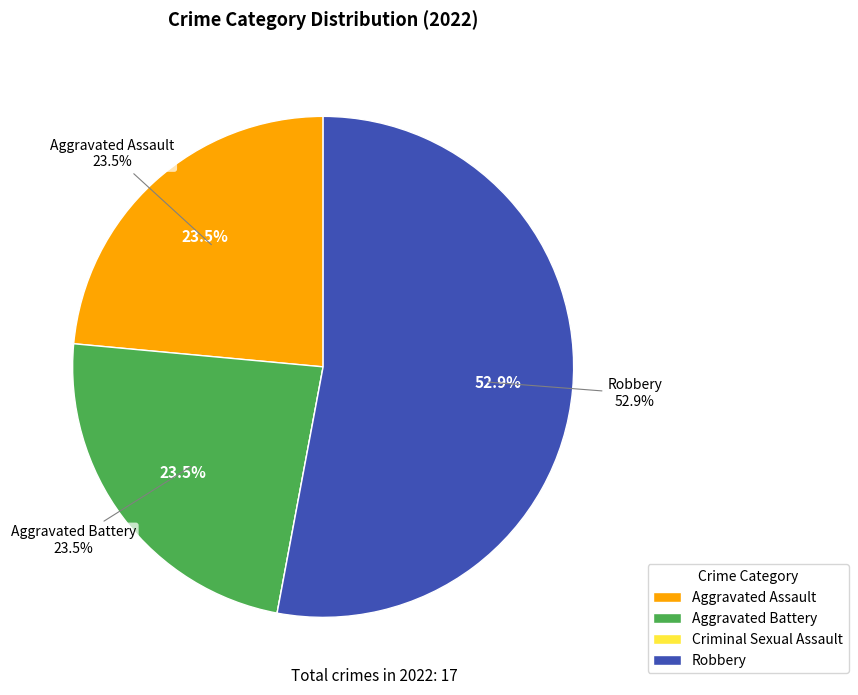

Combined, what portion of the pie is Aggravated Battery and Robbery?

76.5%